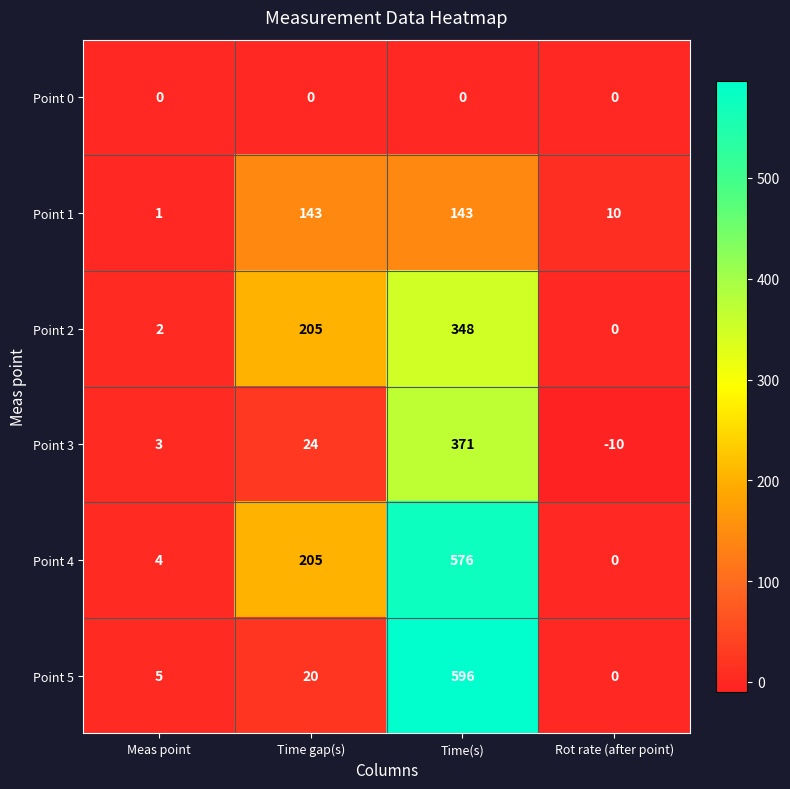

How many series are shown in this chart?

6